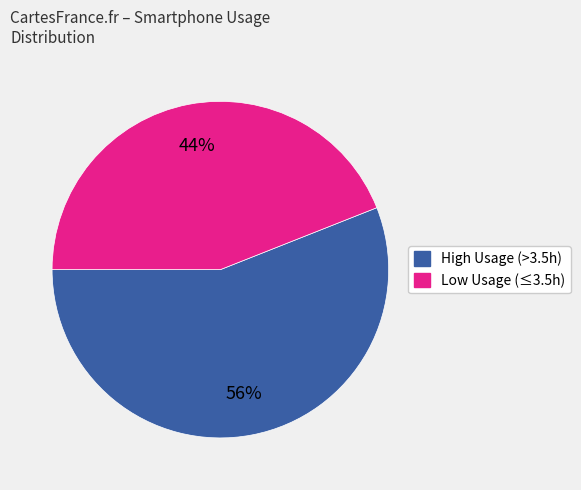

To the nearest percent, what percentage of the pie is High Usage (>3.5h)?

56%